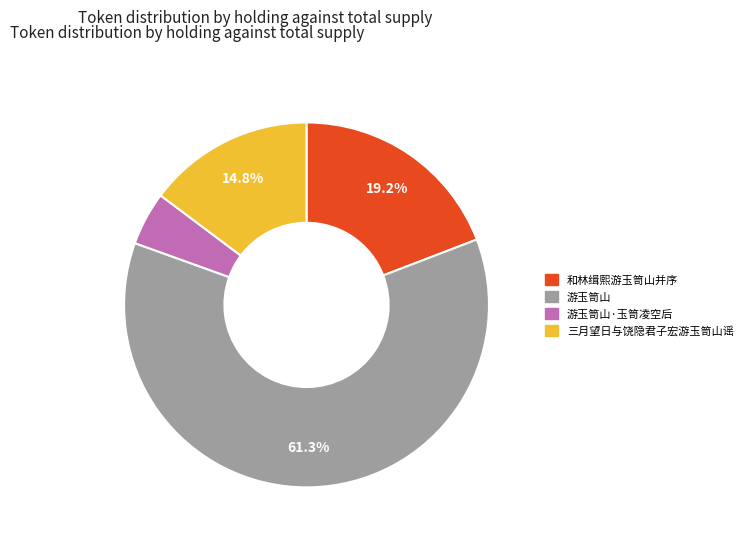

Count the number of slices in the pie.

4